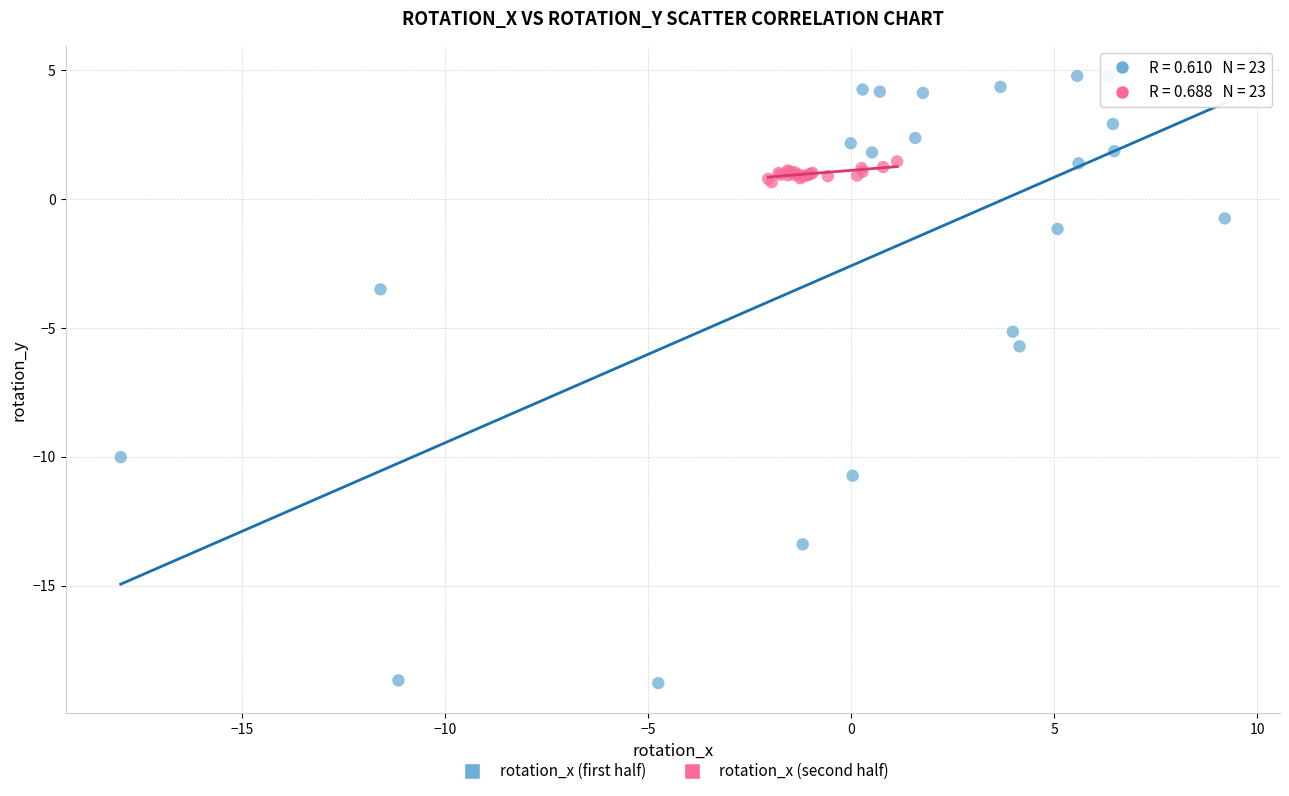

Which series has the largest Y range (max minus min)?

rotation_x (first half)